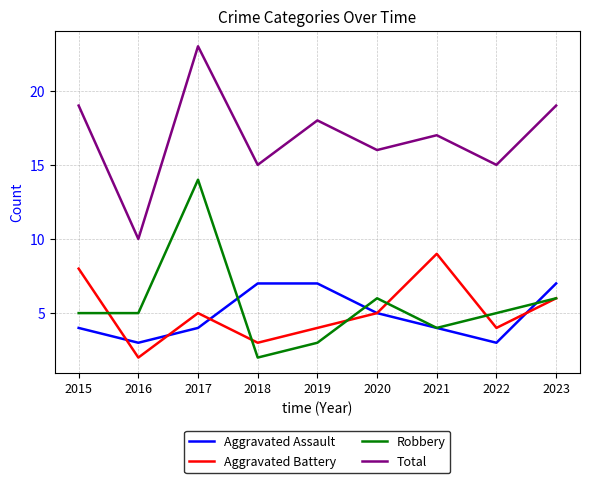

What is the highest value of the Aggravated Assault series?

7